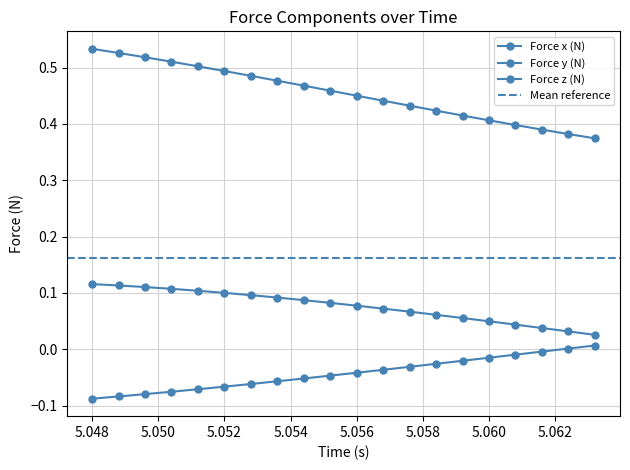

True or false: Force x (N) has a value of -0.0 at 5.0584.

True